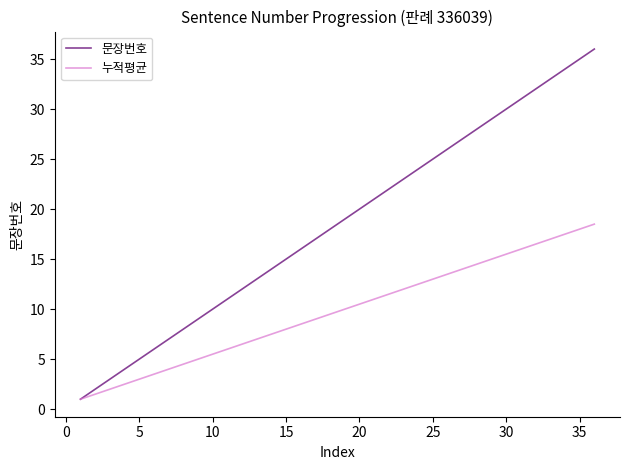

How many lines are shown in the chart?

2